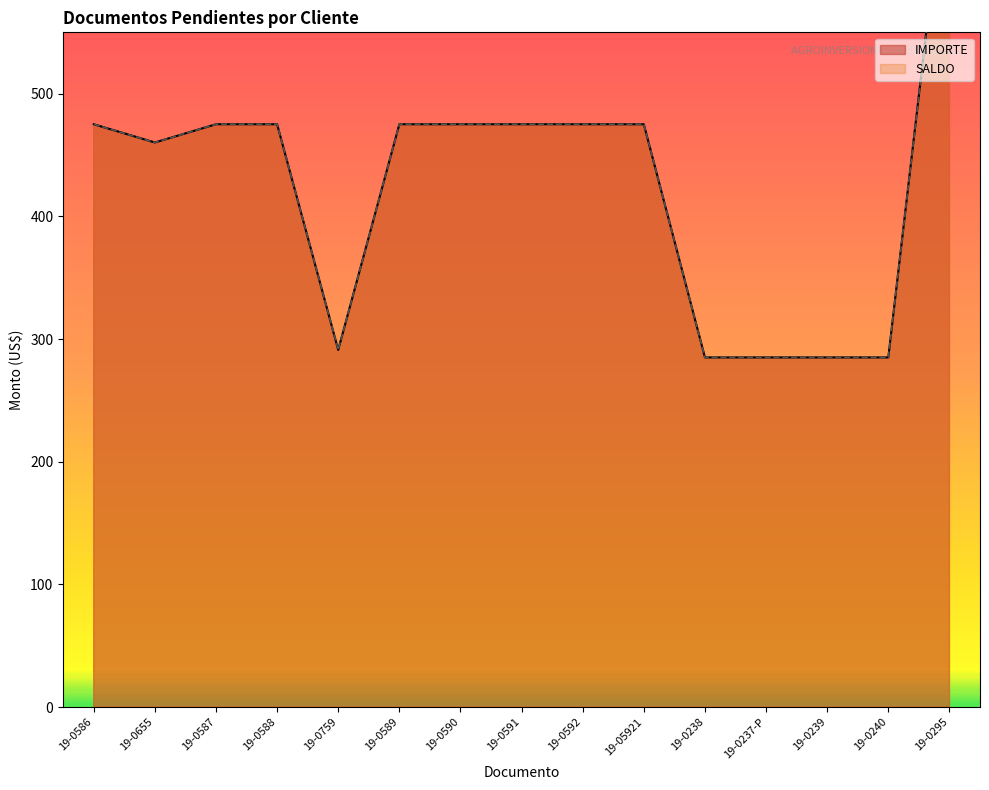

What is the maximum value for IMPORTE?

712.5